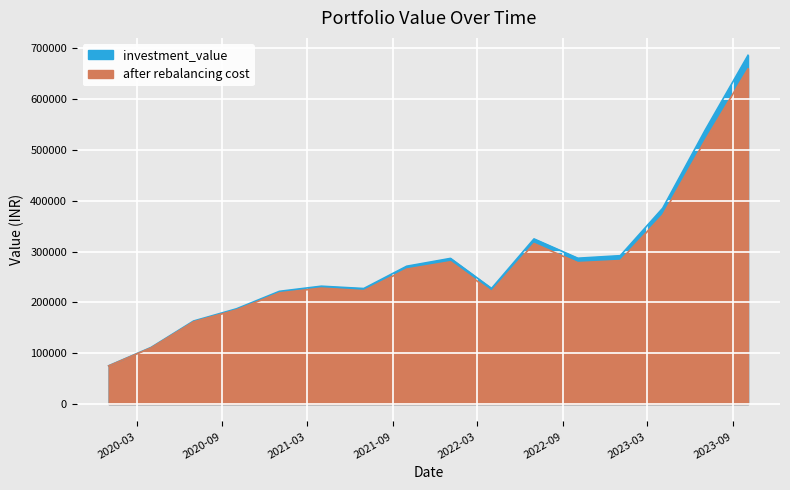

Is it true that investment_value equals 227470.9 at 2022-04-01?

True